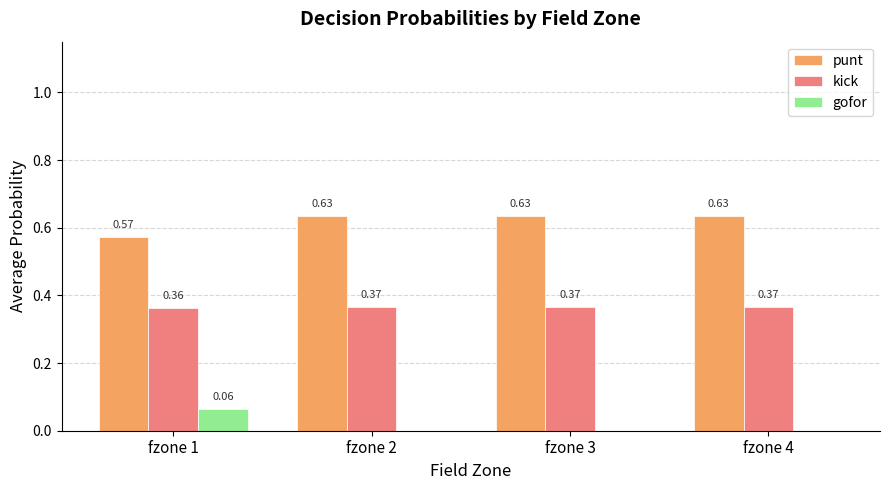

What is the sum of the punt values at fzone 1 and fzone 3?

1.2